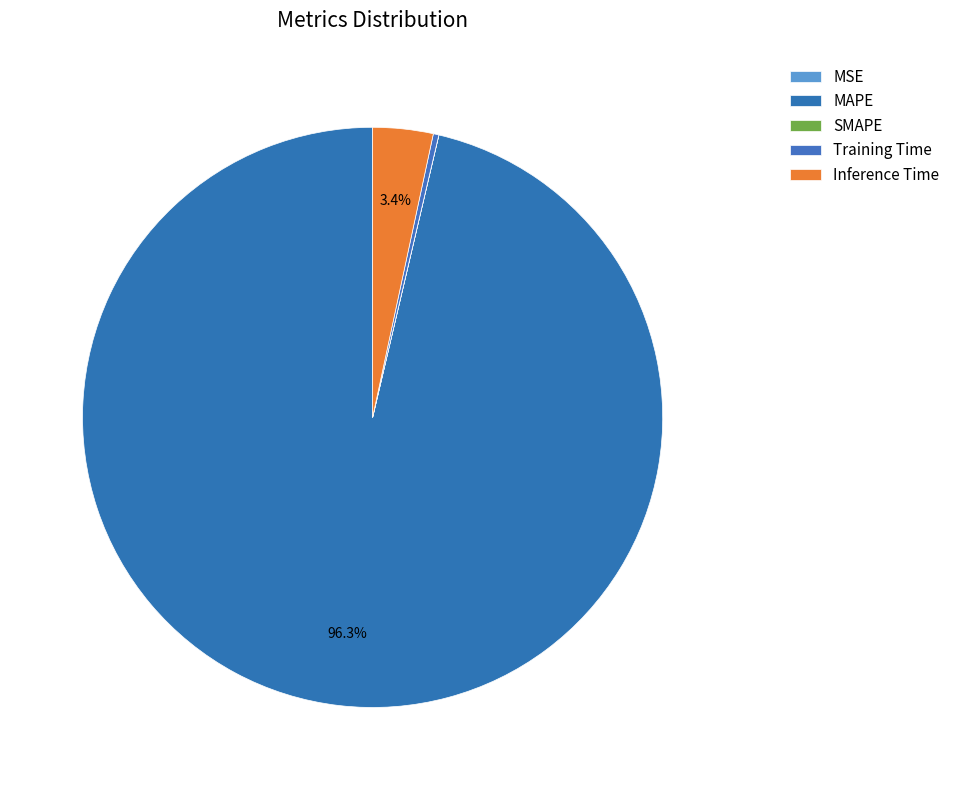

How many slices are in this pie chart?

5